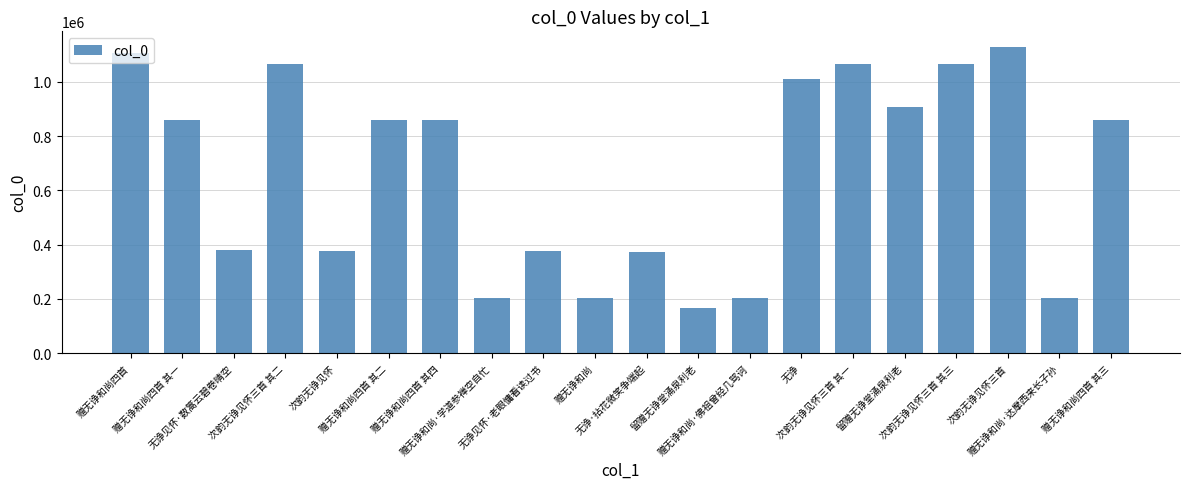

What is the ratio of the value at 次韵无诤见怀三首 其三 to the value at 赠无诤和尚四首 其四?

1.2